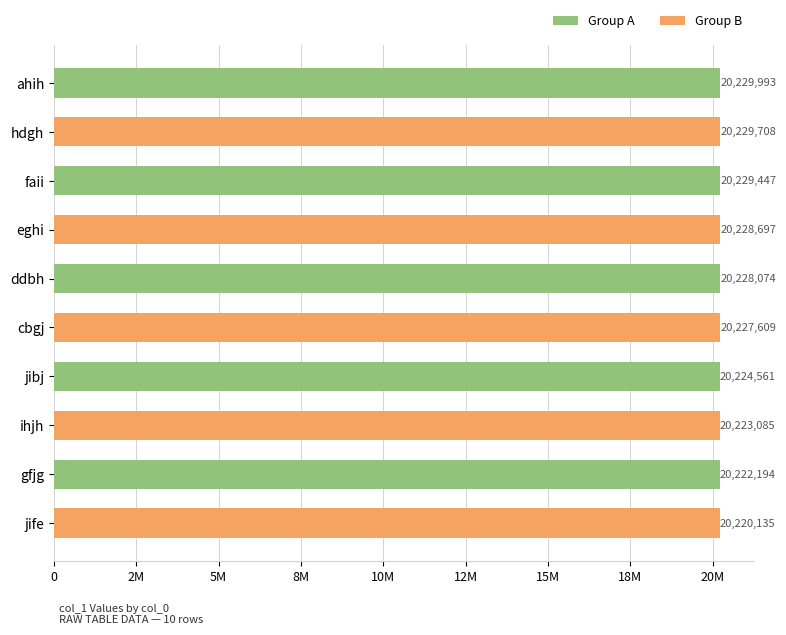

How many values are below 20228074?

5